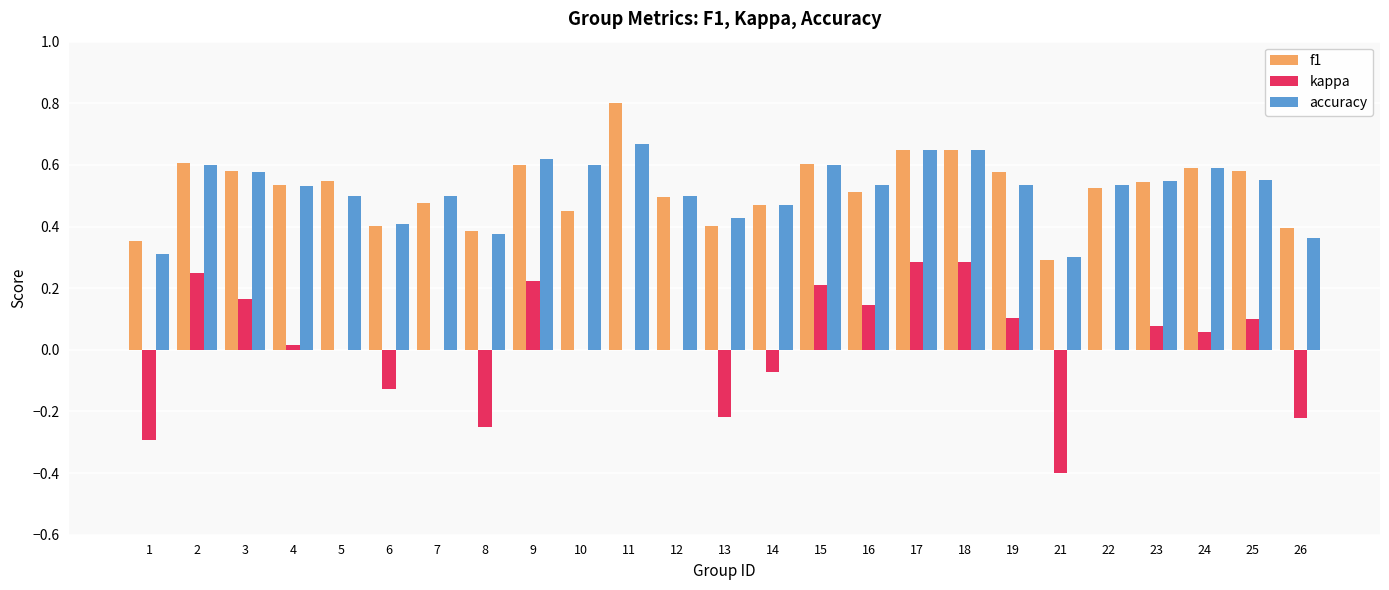

How many accuracy values are between 0 and 1?

25